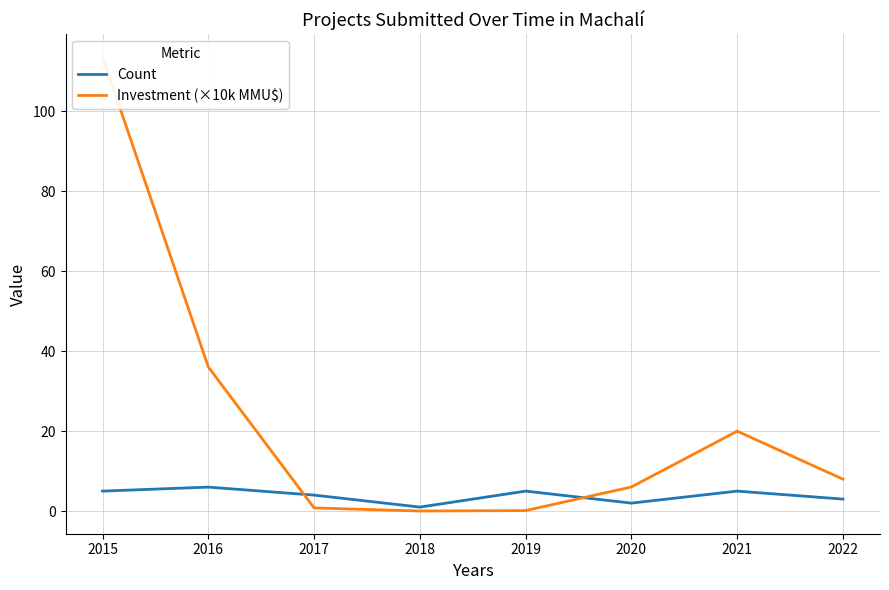

Which series has the largest total across all categories?

Investment (×10k MMU$)